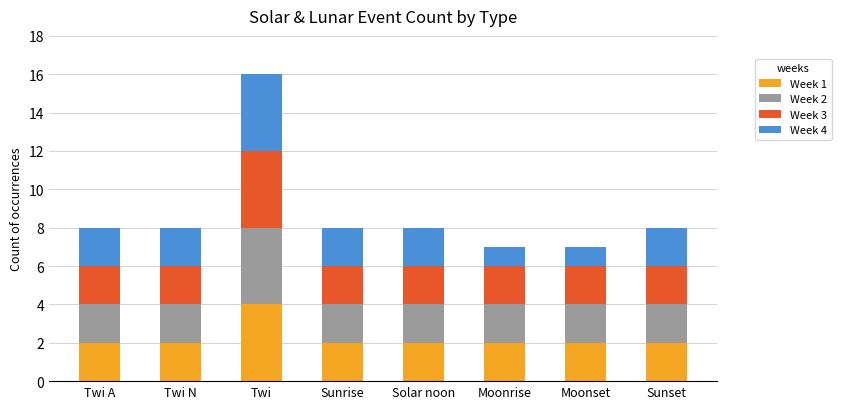

Which category has the highest value in the Week 1 series?

Twi